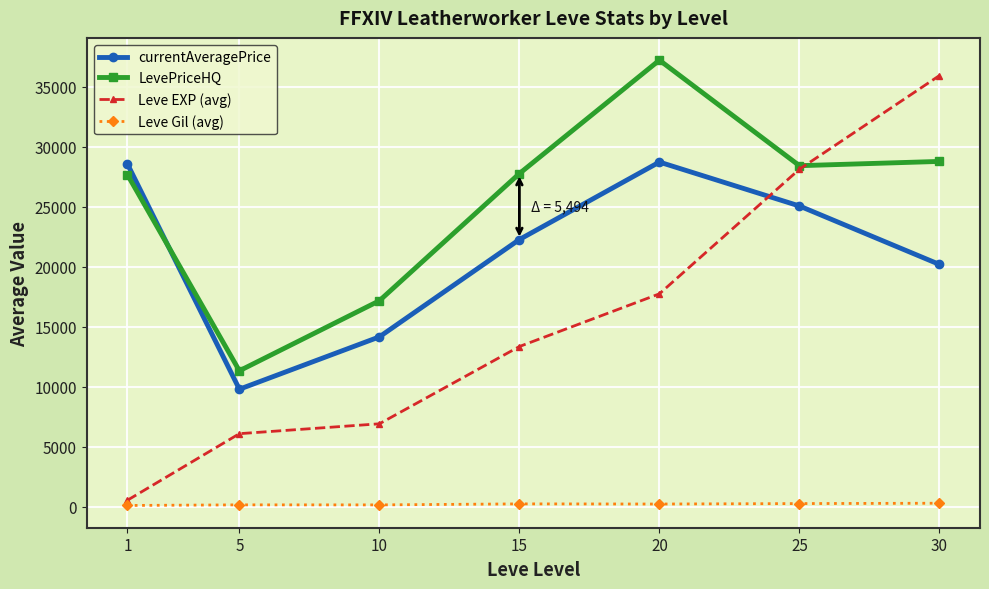

What are all the series names shown in the legend?

currentAveragePrice, LevePriceHQ, Leve EXP (avg), Leve Gil (avg)